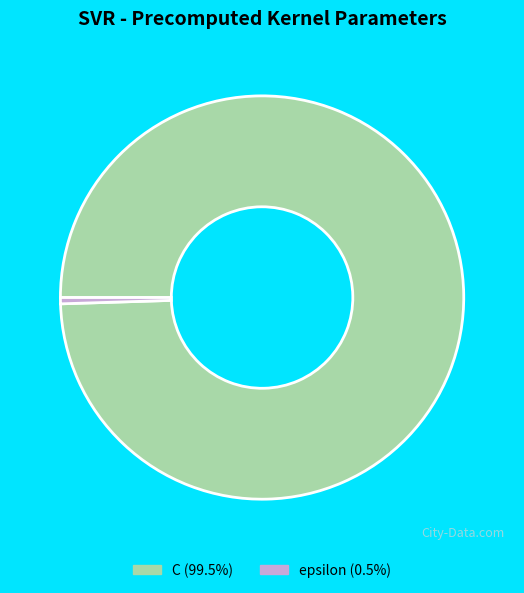

How many segments does this pie chart have?

2